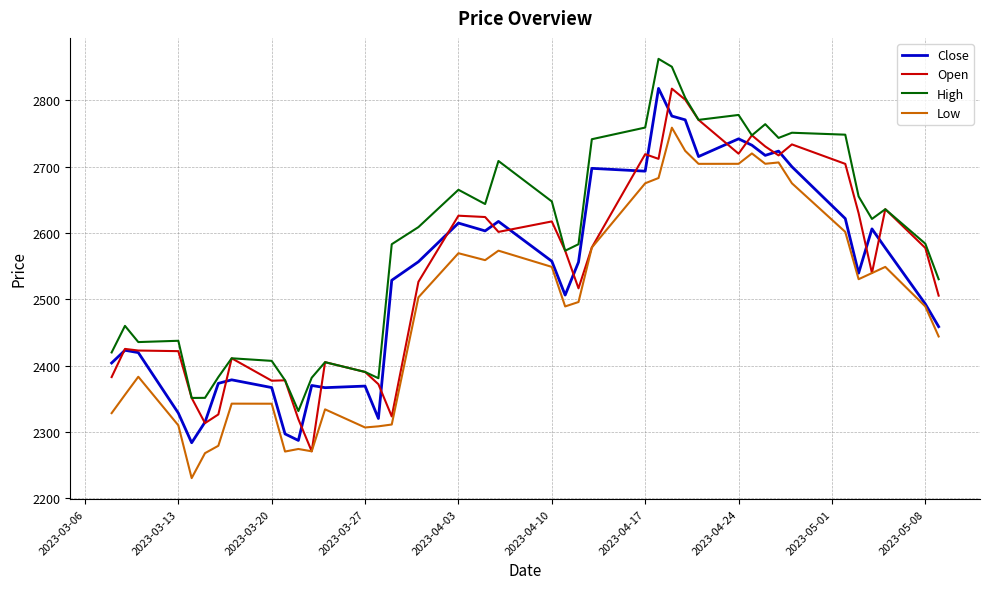

What is the sum of all Open values?

101613.3